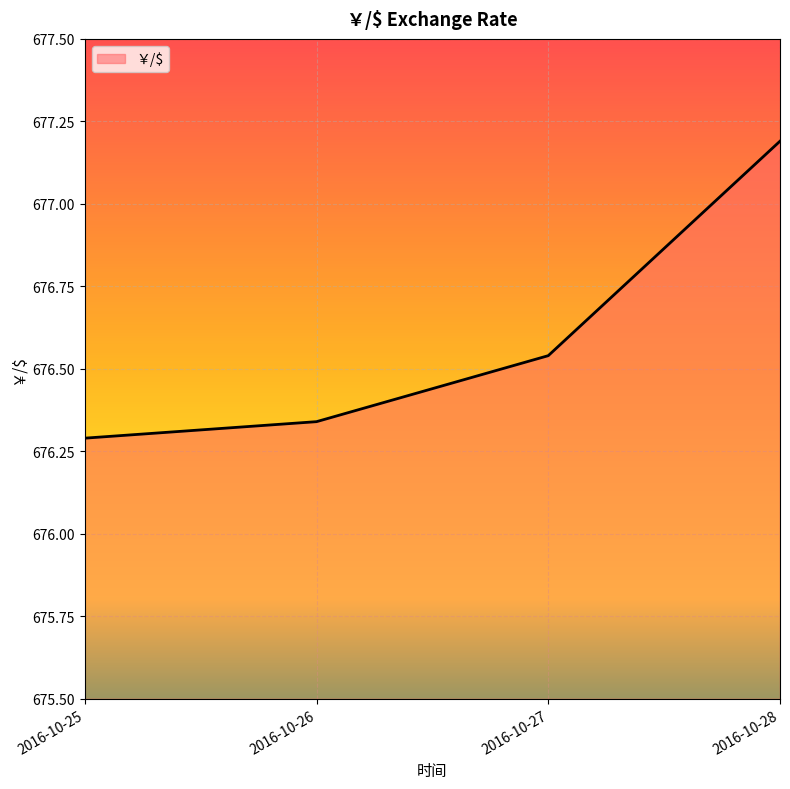

How many lines are shown in the chart?

1